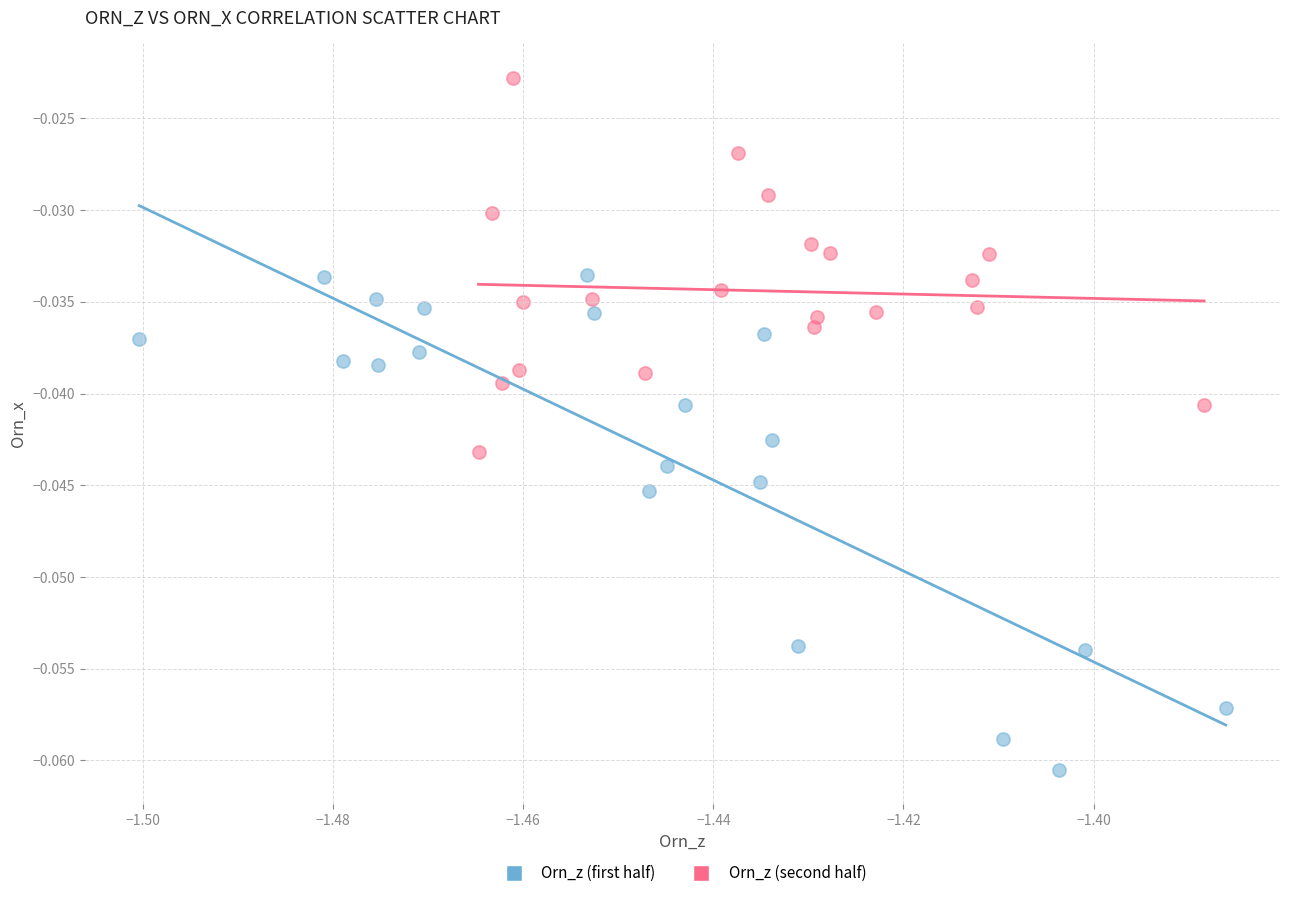

What are all the series names shown in the legend?

Orn_z (first half), Orn_z (second half)